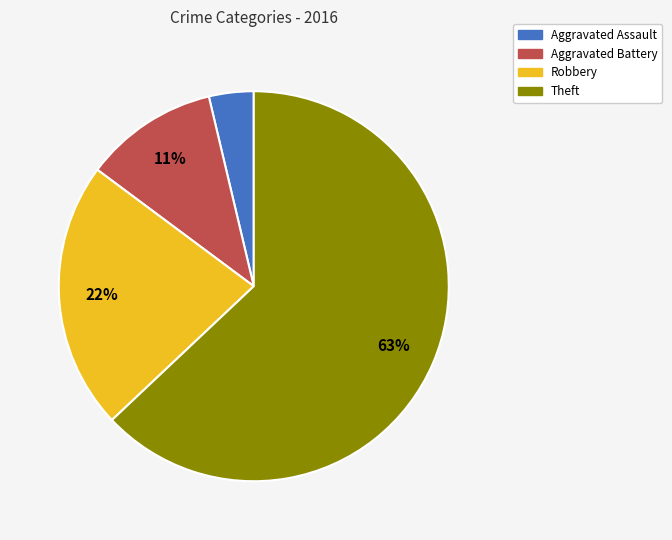

Does any single category account for the majority?

Yes